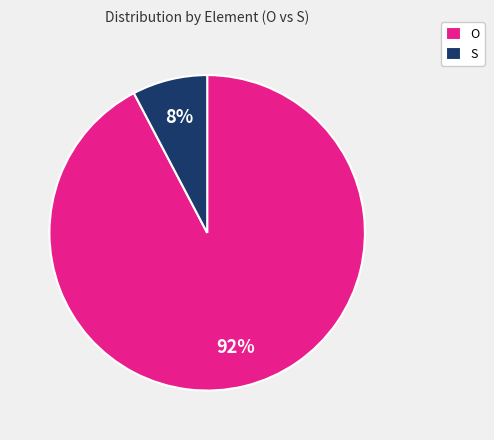

The S slice represents 14% of the pie. True or false?

False